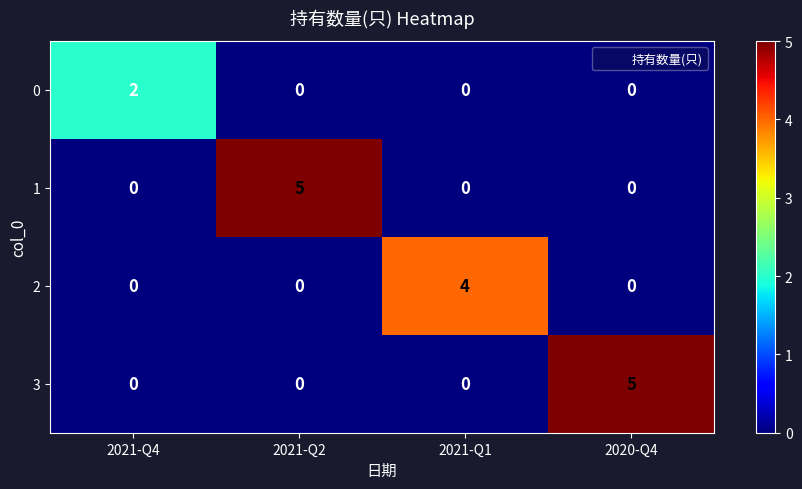

What is the difference between the highest and lowest values at 2020-Q4?

5